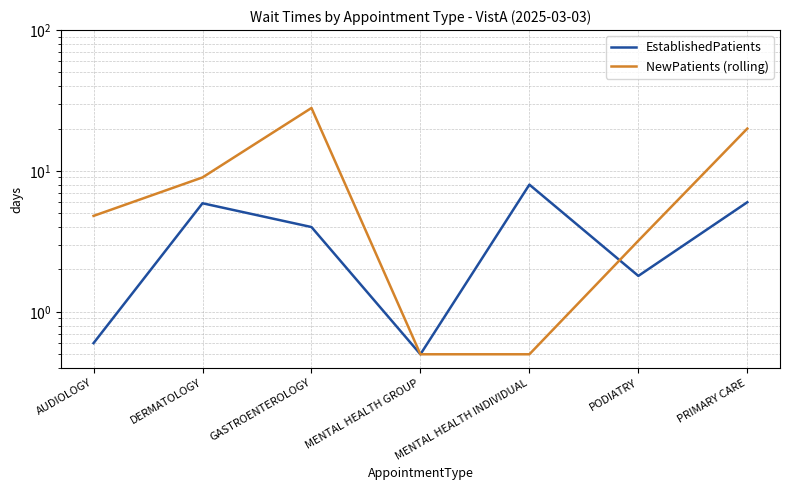

Rank the series at PRIMARY CARE from lowest to highest value.

EstablishedPatients, NewPatients (rolling)